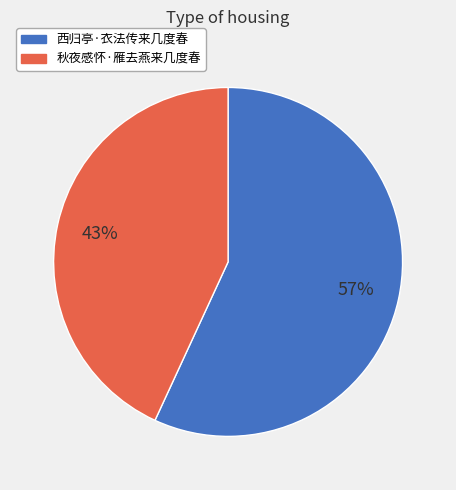

How many slices are in this pie chart?

2